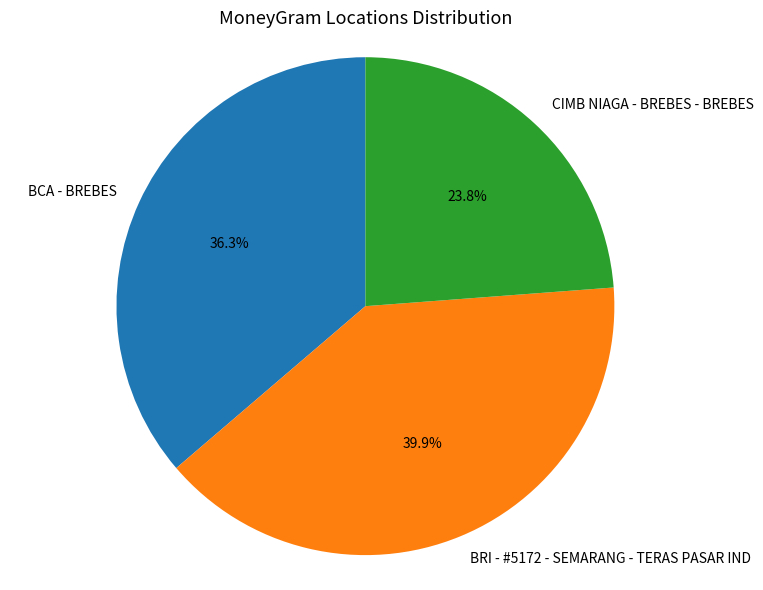

Is there a majority slice in this chart?

No